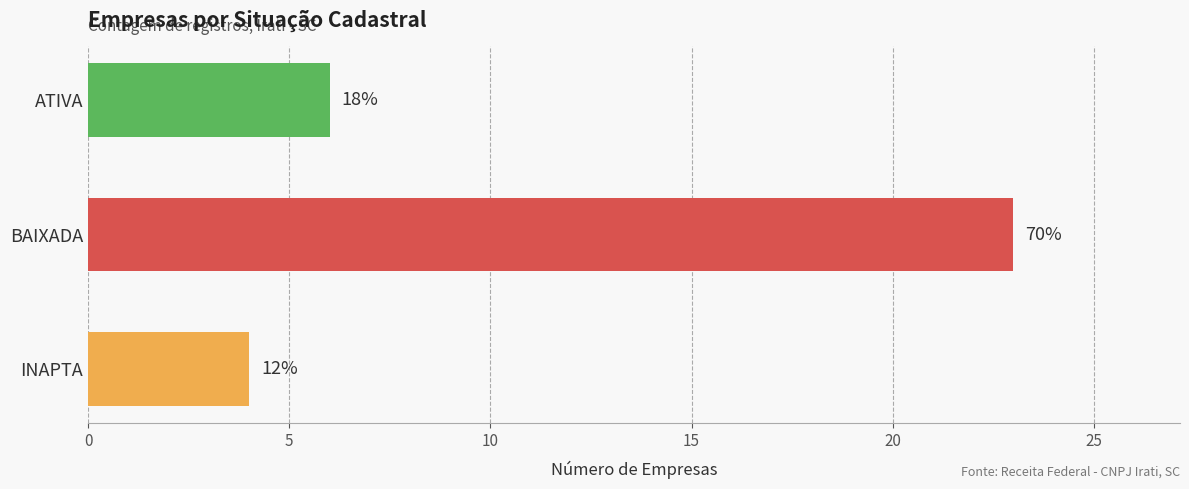

Are the bars horizontal?

Yes